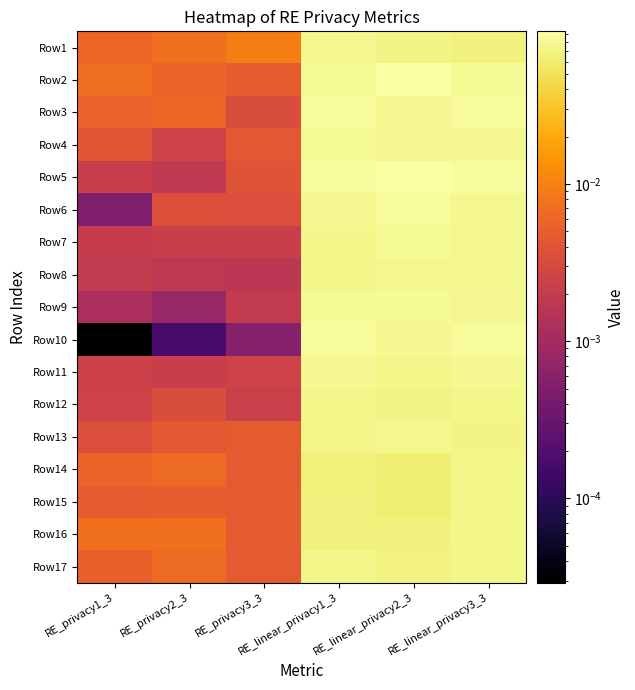

Reading left to right, extract all data points from this chart.

Row1: RE_privacy1_3=0.0	RE_privacy2_3=0.0	RE_privacy3_3=0.0	RE_linear_privacy1_3=0.1	RE_linear_privacy2_3=0.1	RE_linear_privacy3_3=0.1
Row2: RE_privacy1_3=0.0	RE_privacy2_3=0.0	RE_privacy3_3=0.0	RE_linear_privacy1_3=0.1	RE_linear_privacy2_3=0.1	RE_linear_privacy3_3=0.1
Row3: RE_privacy1_3=0.0	RE_privacy2_3=0.0	RE_privacy3_3=0.0	RE_linear_privacy1_3=0.1	RE_linear_privacy2_3=0.1	RE_linear_privacy3_3=0.1
Row4: RE_privacy1_3=0.0	RE_privacy2_3=0.0	RE_privacy3_3=0.0	RE_linear_privacy1_3=0.1	RE_linear_privacy2_3=0.1	RE_linear_privacy3_3=0.1
Row5: RE_privacy1_3=0.0	RE_privacy2_3=0.0	RE_privacy3_3=0.0	RE_linear_privacy1_3=0.1	RE_linear_privacy2_3=0.1	RE_linear_privacy3_3=0.1
Row6: RE_privacy1_3=0.0	RE_privacy2_3=0.0	RE_privacy3_3=0.0	RE_linear_privacy1_3=0.1	RE_linear_privacy2_3=0.1	RE_linear_privacy3_3=0.1
Row7: RE_privacy1_3=0.0	RE_privacy2_3=0.0	RE_privacy3_3=0.0	RE_linear_privacy1_3=0.1	RE_linear_privacy2_3=0.1	RE_linear_privacy3_3=0.1
Row8: RE_privacy1_3=0.0	RE_privacy2_3=0.0	RE_privacy3_3=0.0	RE_linear_privacy1_3=0.1	RE_linear_privacy2_3=0.1	RE_linear_privacy3_3=0.1
Row9: RE_privacy1_3=0.0	RE_privacy2_3=0.0	RE_privacy3_3=0.0	RE_linear_privacy1_3=0.1	RE_linear_privacy2_3=0.1	RE_linear_privacy3_3=0.1
Row10: RE_privacy1_3=0.0	RE_privacy2_3=0.0	RE_privacy3_3=0.0	RE_linear_privacy1_3=0.1	RE_linear_privacy2_3=0.1	RE_linear_privacy3_3=0.1
Row11: RE_privacy1_3=0.0	RE_privacy2_3=0.0	RE_privacy3_3=0.0	RE_linear_privacy1_3=0.1	RE_linear_privacy2_3=0.1	RE_linear_privacy3_3=0.1
Row12: RE_privacy1_3=0.0	RE_privacy2_3=0.0	RE_privacy3_3=0.0	RE_linear_privacy1_3=0.1	RE_linear_privacy2_3=0.1	RE_linear_privacy3_3=0.1
Row13: RE_privacy1_3=0.0	RE_privacy2_3=0.0	RE_privacy3_3=0.0	RE_linear_privacy1_3=0.1	RE_linear_privacy2_3=0.1	RE_linear_privacy3_3=0.1
Row14: RE_privacy1_3=0.0	RE_privacy2_3=0.0	RE_privacy3_3=0.0	RE_linear_privacy1_3=0.1	RE_linear_privacy2_3=0.1	RE_linear_privacy3_3=0.1
Row15: RE_privacy1_3=0.0	RE_privacy2_3=0.0	RE_privacy3_3=0.0	RE_linear_privacy1_3=0.1	RE_linear_privacy2_3=0.1	RE_linear_privacy3_3=0.1
Row16: RE_privacy1_3=0.0	RE_privacy2_3=0.0	RE_privacy3_3=0.0	RE_linear_privacy1_3=0.1	RE_linear_privacy2_3=0.1	RE_linear_privacy3_3=0.1
Row17: RE_privacy1_3=0.0	RE_privacy2_3=0.0	RE_privacy3_3=0.0	RE_linear_privacy1_3=0.1	RE_linear_privacy2_3=0.1	RE_linear_privacy3_3=0.1